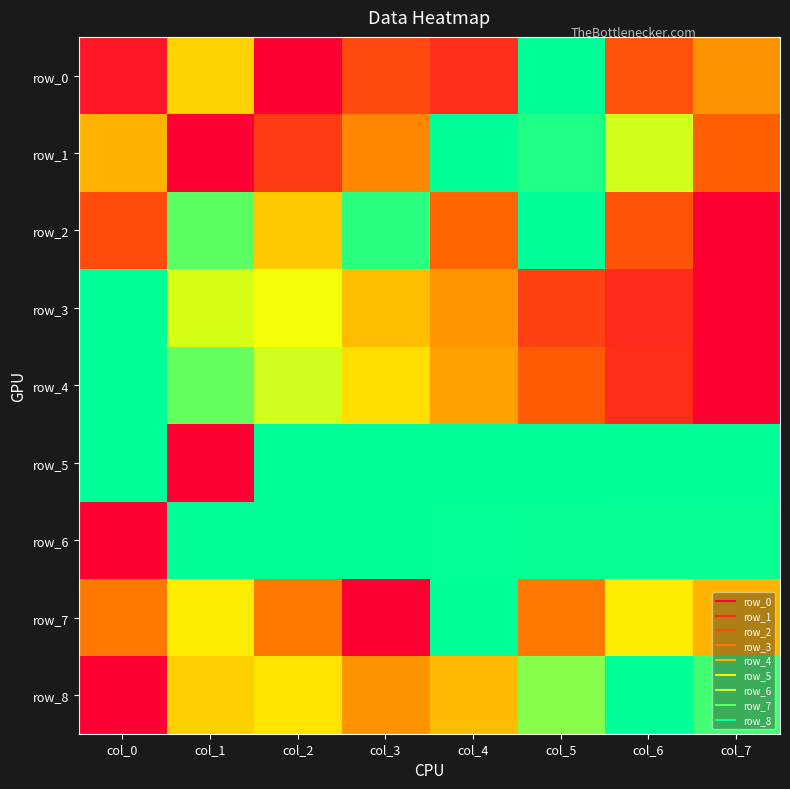

At which category is the sum across all series the highest?

col_5